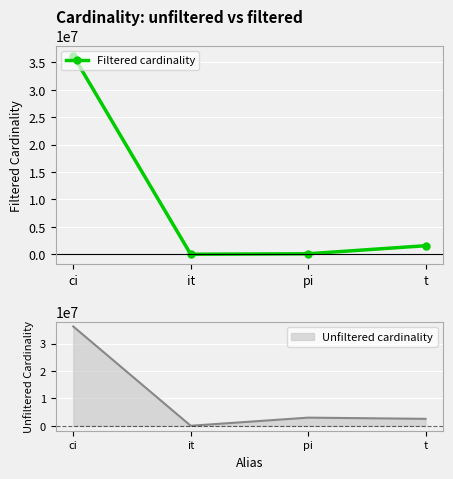

Is it true that the value at ci is 36244344?

True